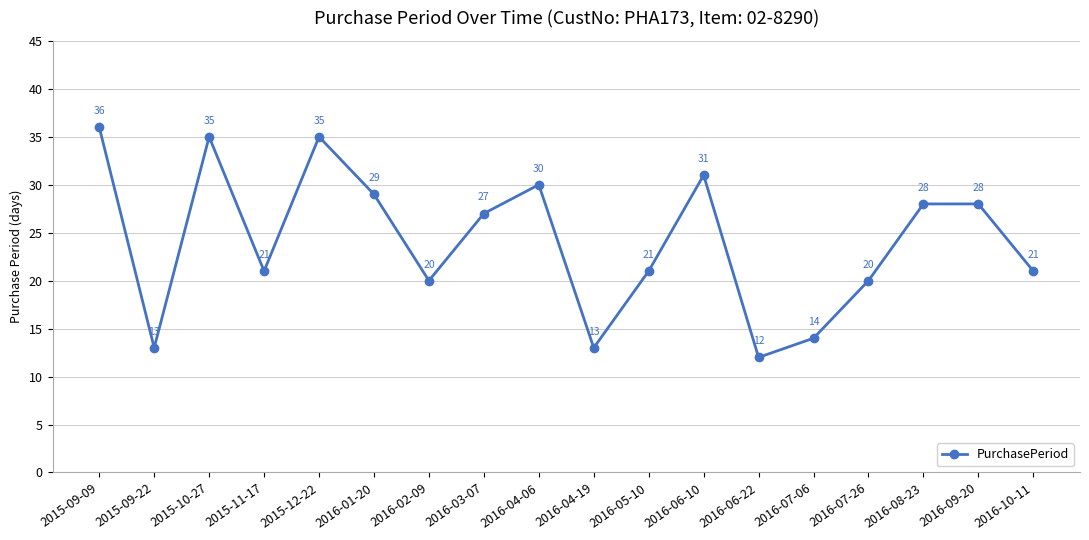

Between 2016-07-26 and 2016-10-11, which is larger?

2016-10-11